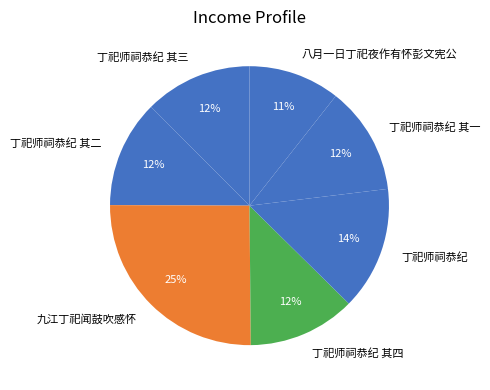

To the nearest percent, what is the combined percentage of 丁祀师祠恭纪 其四 and 丁祀师祠恭纪?

27%